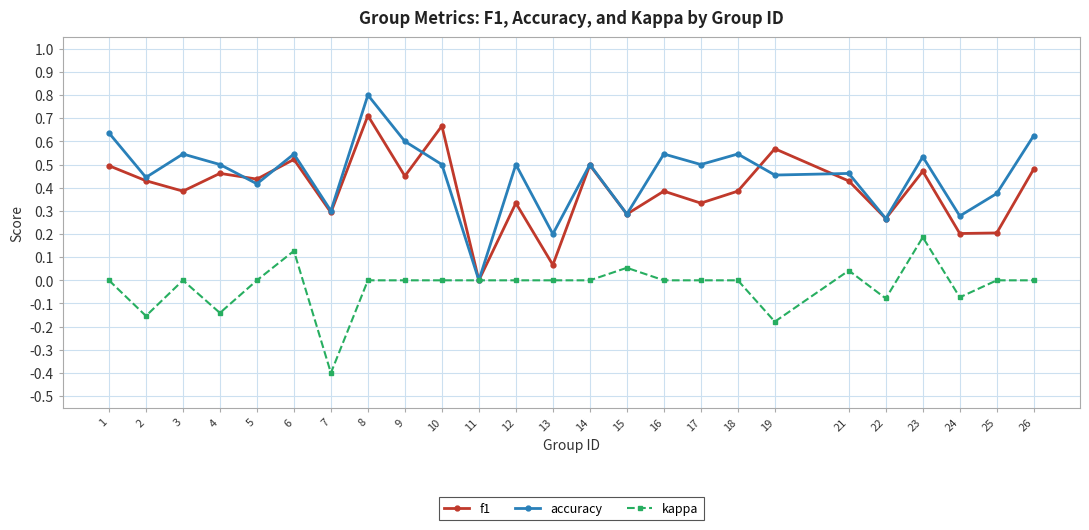

What is the total value across all series at 17?

0.8